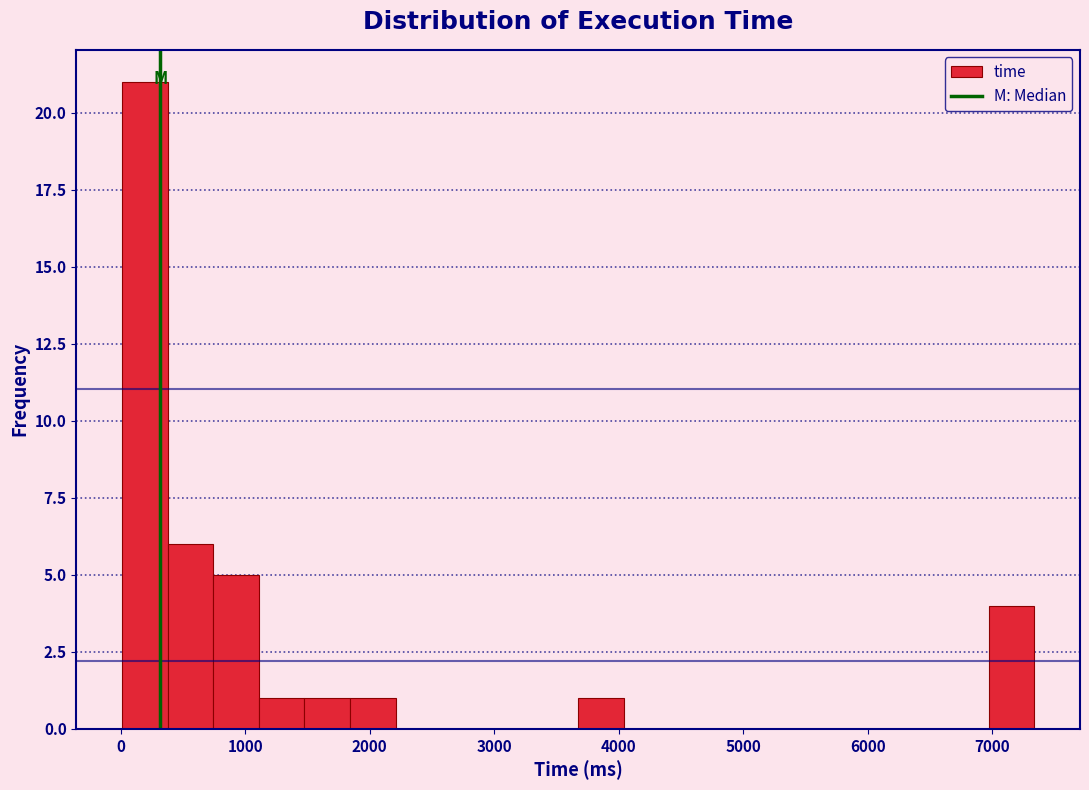

Read against the x-axis, roughly where is the centre of the tallest bar?

200